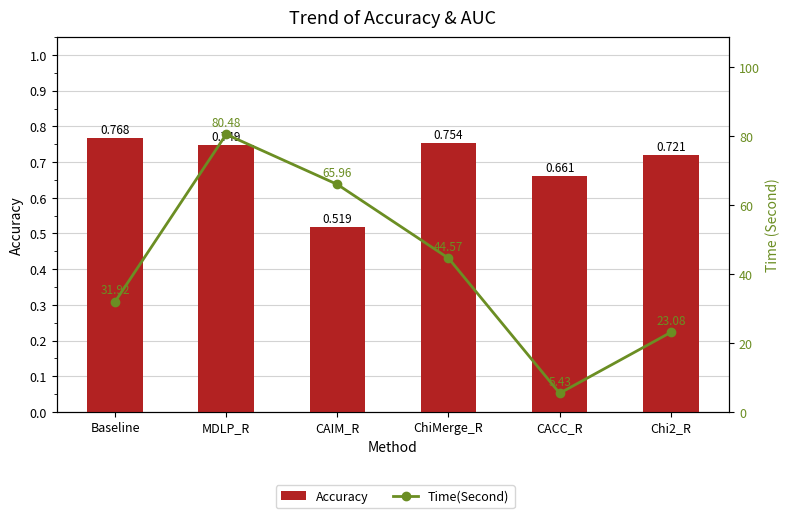

What is the label of the 6th bar from the right?

Baseline